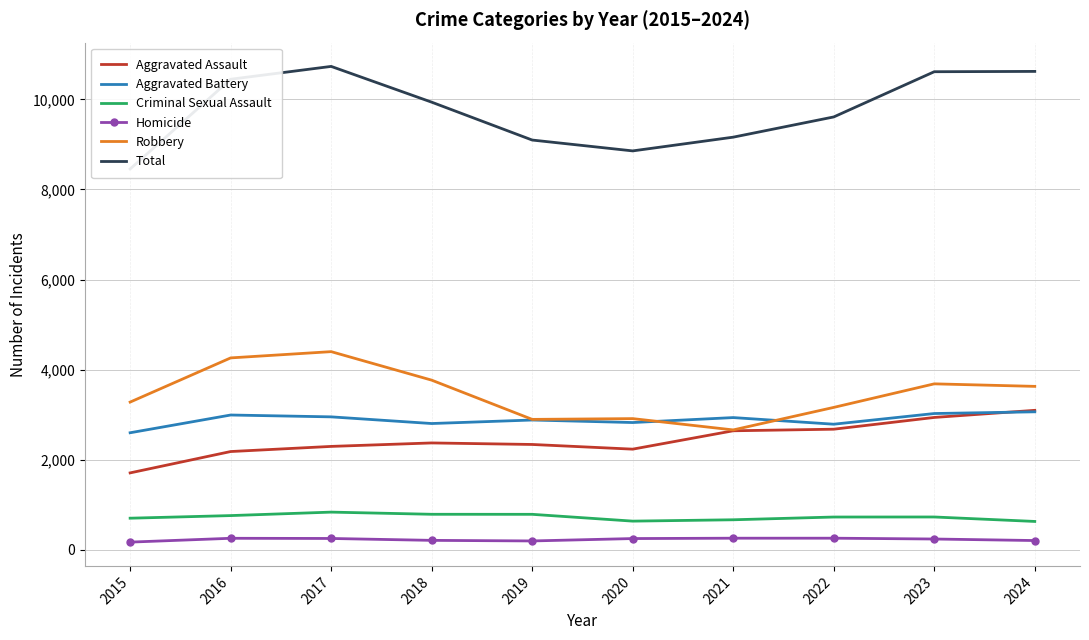

Reading left to right, list all the values displayed in this chart.

Aggravated Assault: 2015=1707	2016=2181	2017=2295	2018=2372	2019=2338	2020=2234	2021=2642	2022=2677	2023=2938	2024=3096
Aggravated Battery: 2015=2598	2016=2992	2017=2951	2018=2803	2019=2881	2020=2825	2021=2935	2022=2788	2023=3025	2024=3063
Criminal Sexual Assault: 2015=701	2016=759	2017=836	2018=788	2019=787	2020=636	2021=666	2022=727	2023=728	2024=629
Homicide: 2015=170	2016=255	2017=251	2018=209	2019=196	2020=249	2021=257	2022=257	2023=239	2024=205
Robbery: 2015=3279	2016=4260	2017=4399	2018=3766	2019=2895	2020=2912	2021=2661	2022=3161	2023=3684	2024=3628
Total: 2015=8455	2016=10447	2017=10732	2018=9938	2019=9097	2020=8856	2021=9161	2022=9610	2023=10614	2024=10621